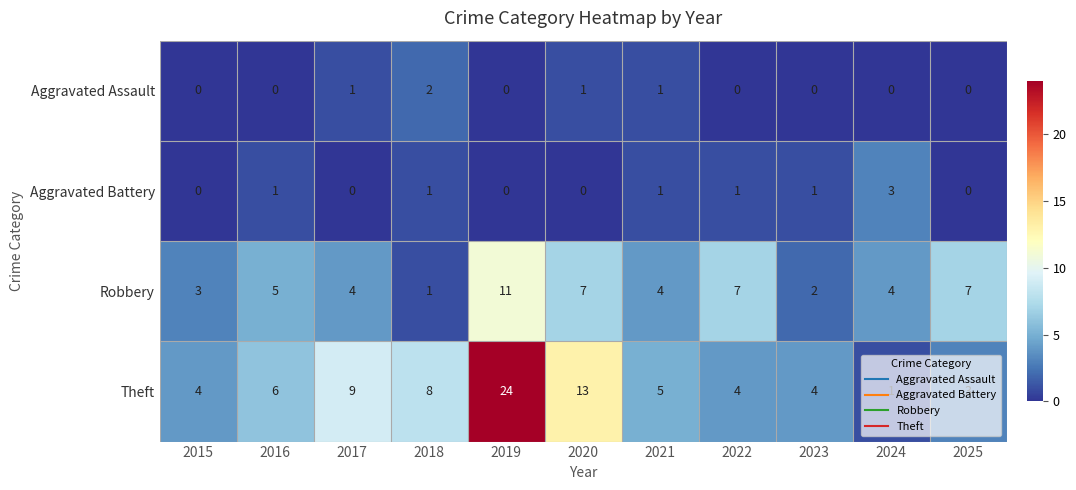

At which label is Theft closest to 12?

2020